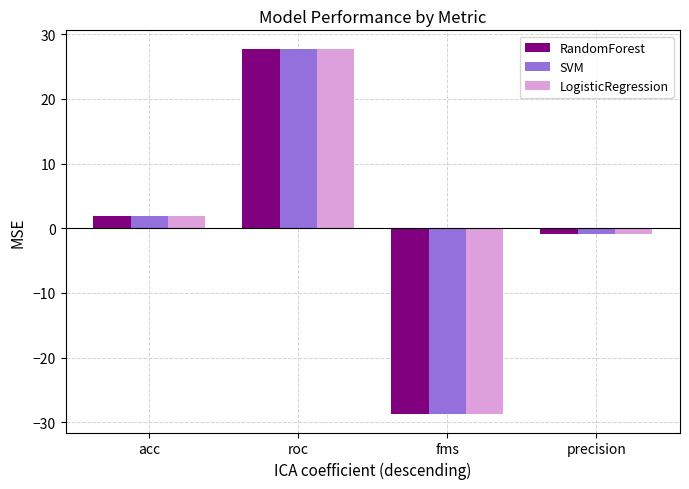

What is the maximum value for LogisticRegression?

27.7